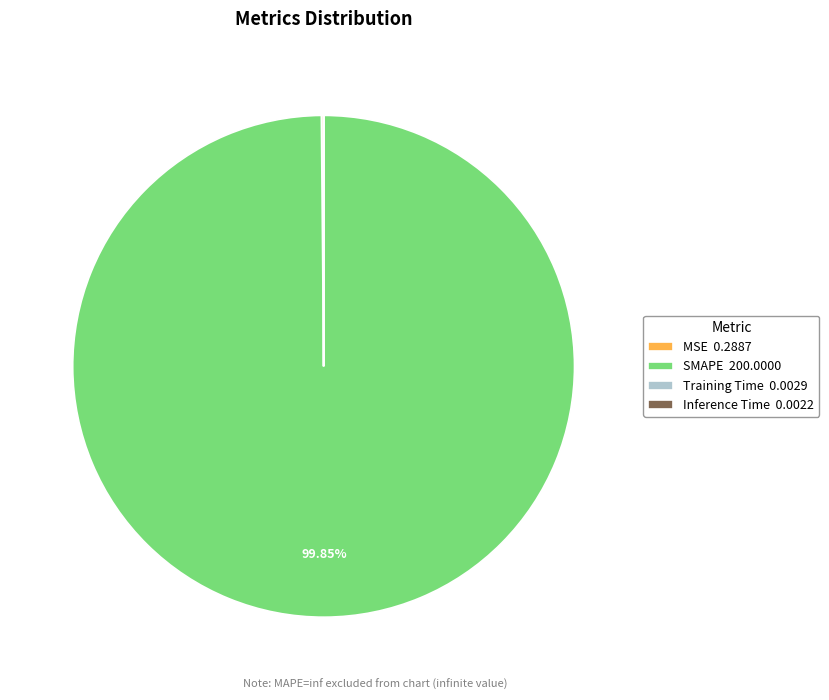

Is there a majority slice in this chart?

Yes